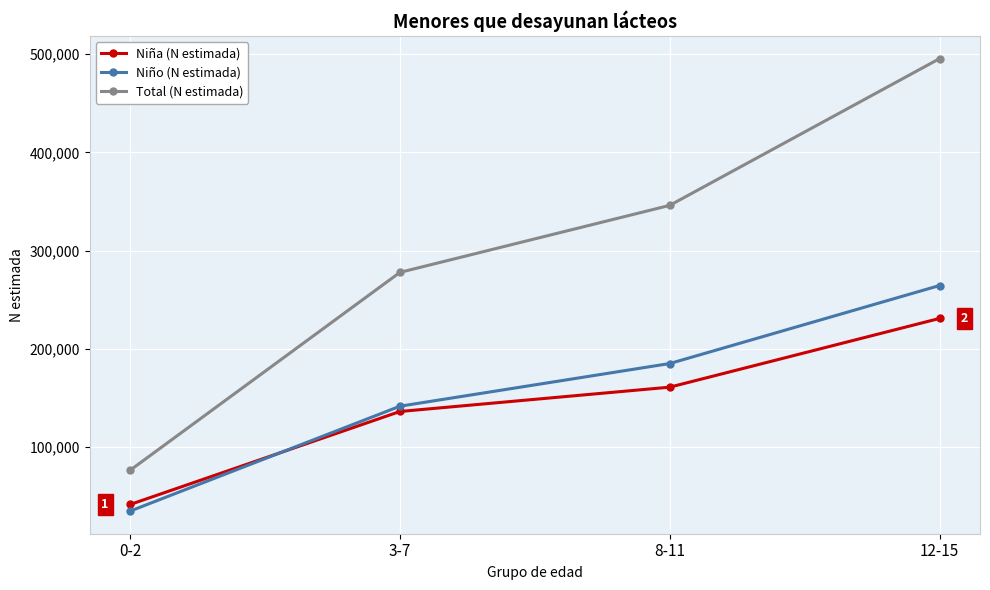

What is the sum of the Total (N estimada) values at 8-11 and 12-15?

841538